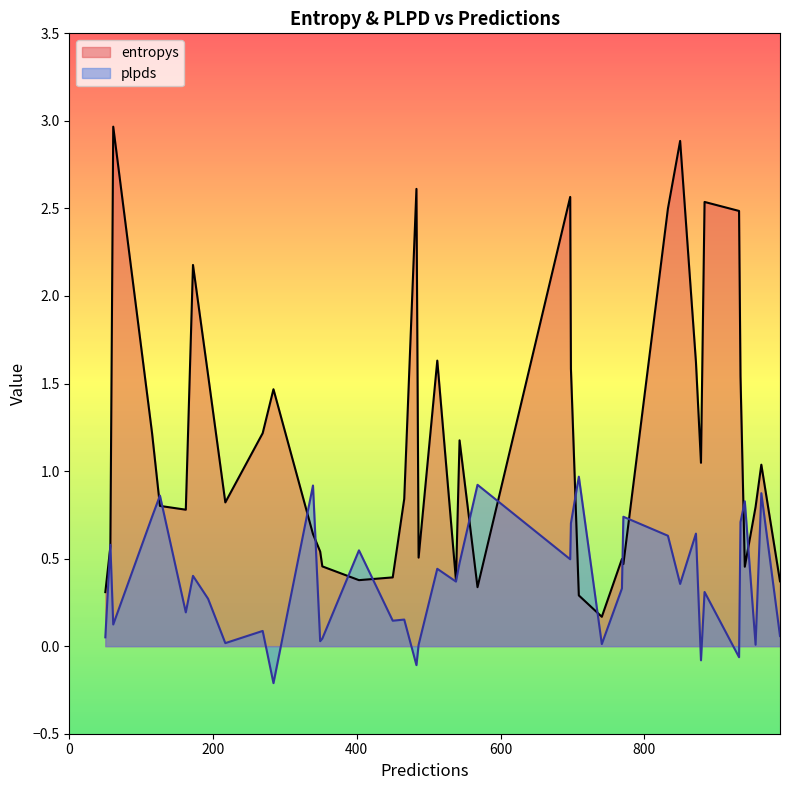

In plpds, how many points are lower than both neighbors (excluding endpoints)?

14